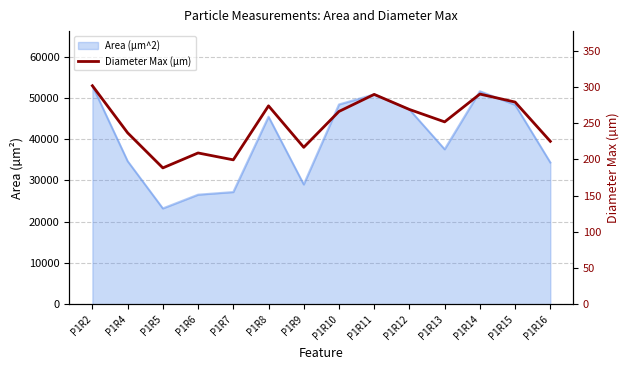

Approximately how many times larger is the value at P1R2 compared to P1R8?

1.1